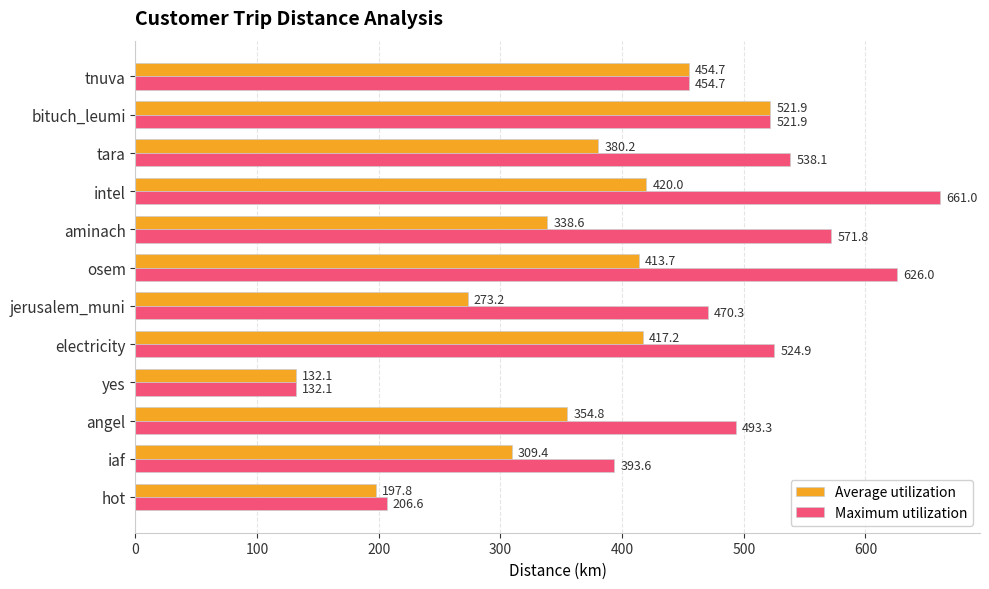

Where is Maximum utilization nearest to the value 396?

iaf